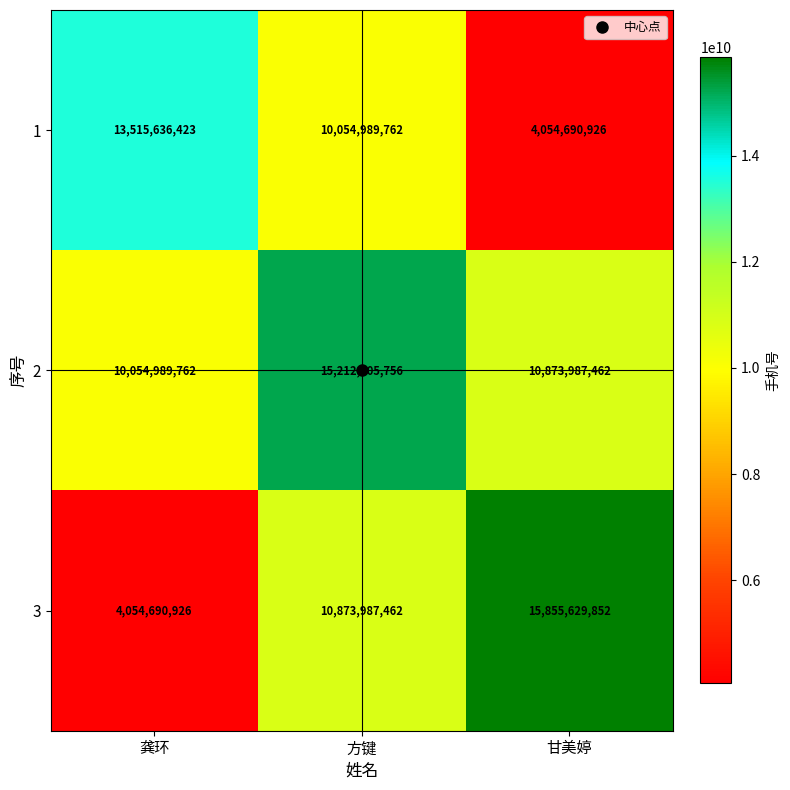

Between 龚环 and 甘美婷, which series saw the biggest shift?

3